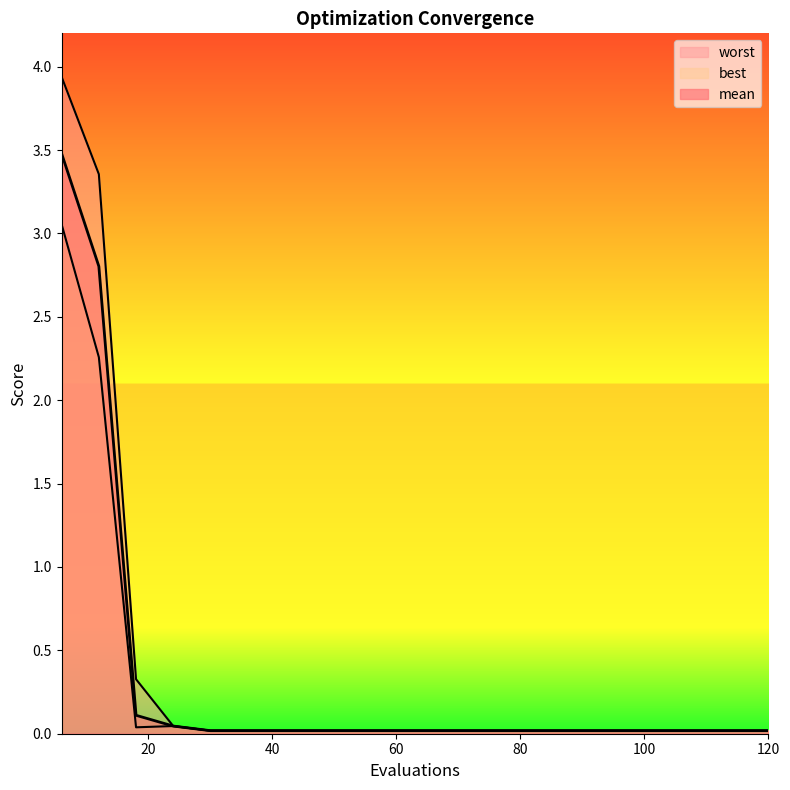

The mean series shows 0.0 at 54. True or false?

True